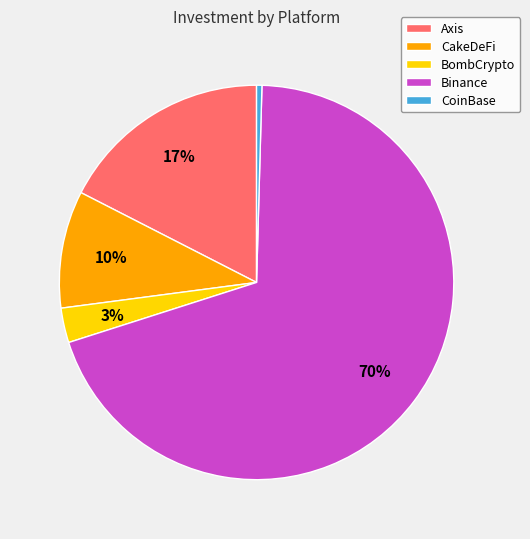

Rank the categories by value from lowest to highest.

CoinBase, BombCrypto, CakeDeFi, Axis, Binance